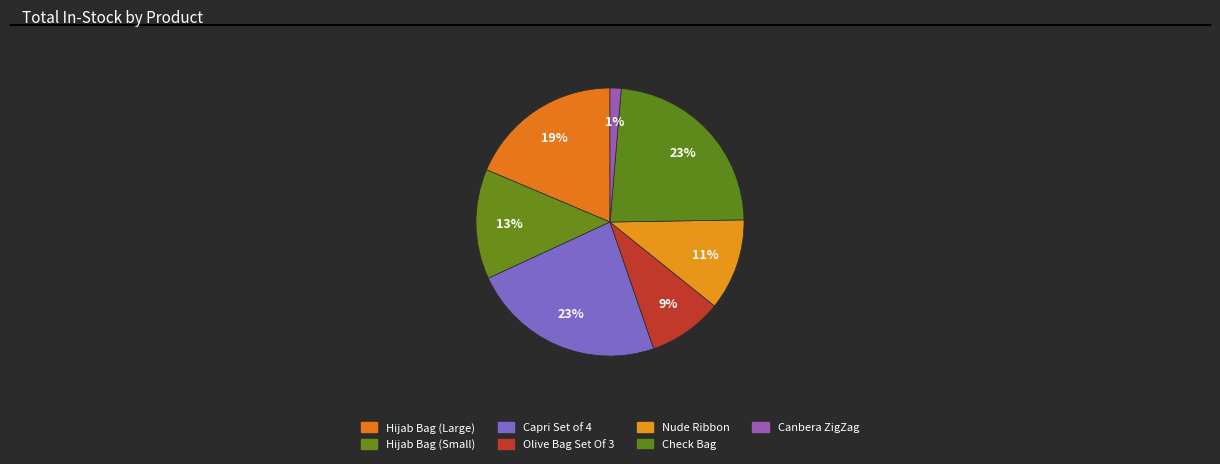

What is the smallest slice in the pie chart?

Canbera ZigZag